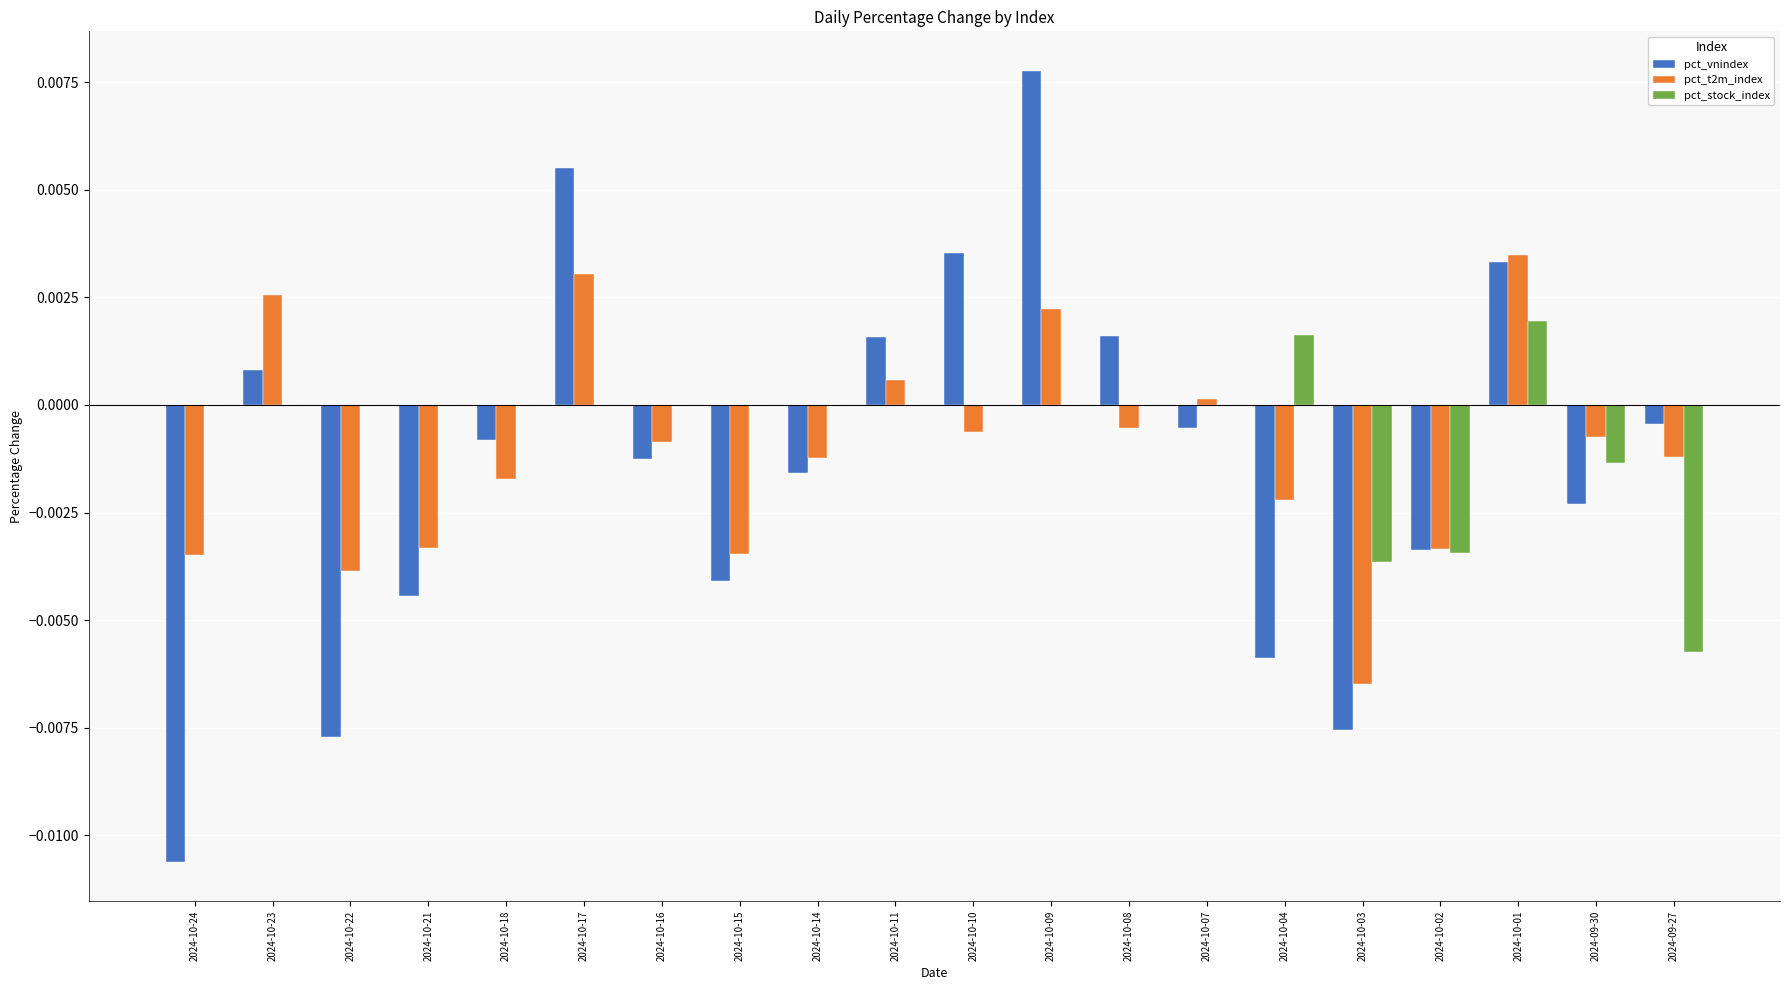

The value of pct_t2m_index at 2024-10-01 is 0.0. True or false?

True